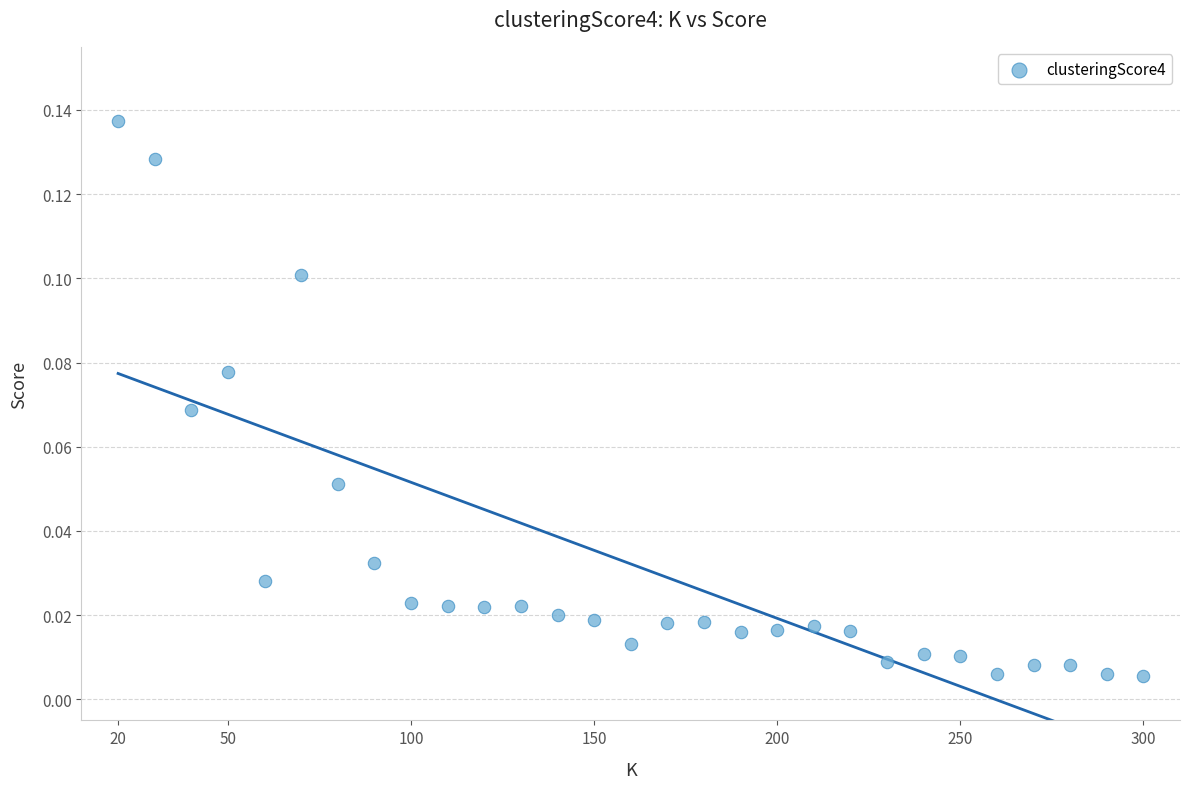

What is the range of X values (max minus min)?

280.0